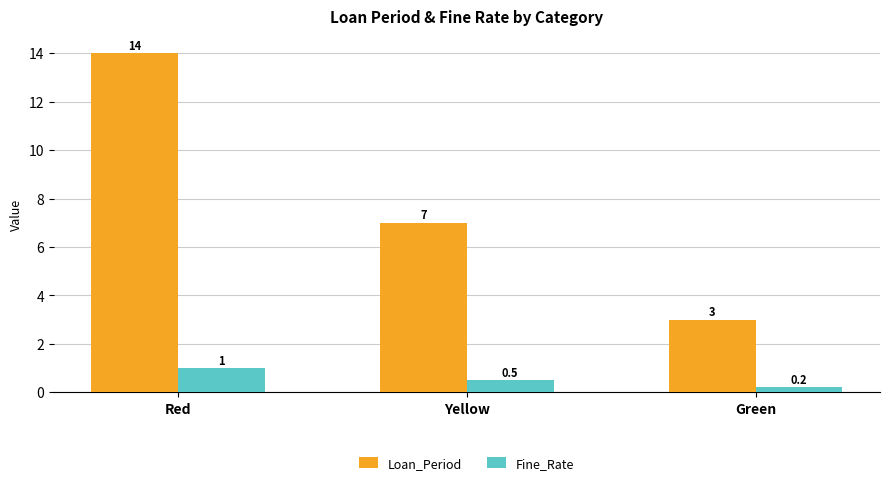

What is the difference between the maximum and minimum values in the Fine_Rate series?

0.8